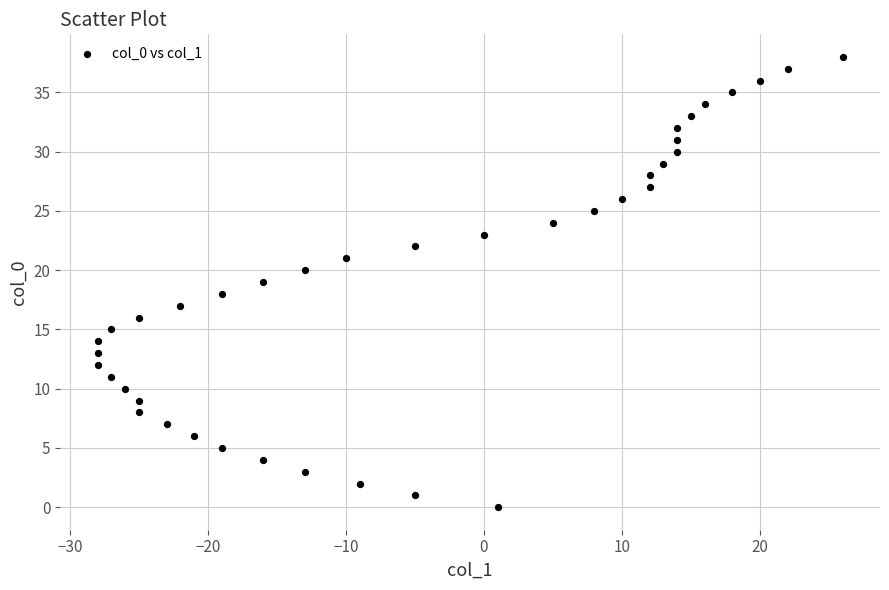

What is the range of Y values (max minus min)?

38